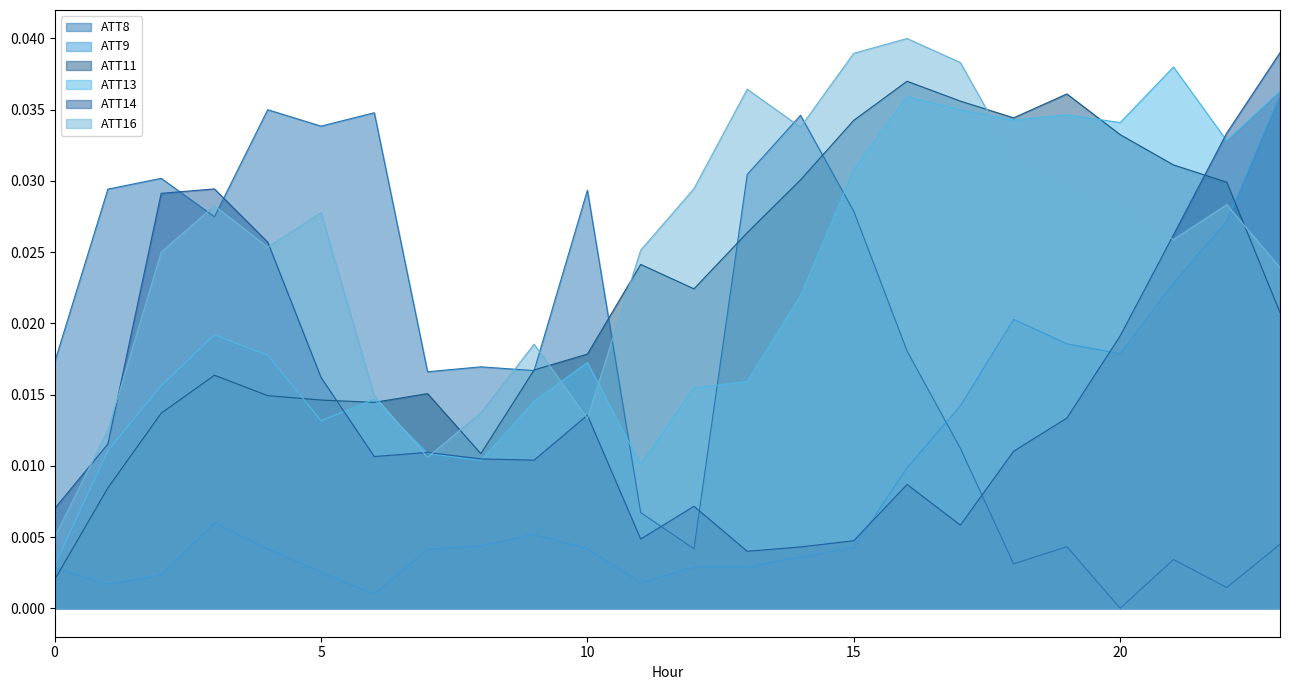

After their last crossing, which series has the higher values: ATT9 or ATT11?

ATT9